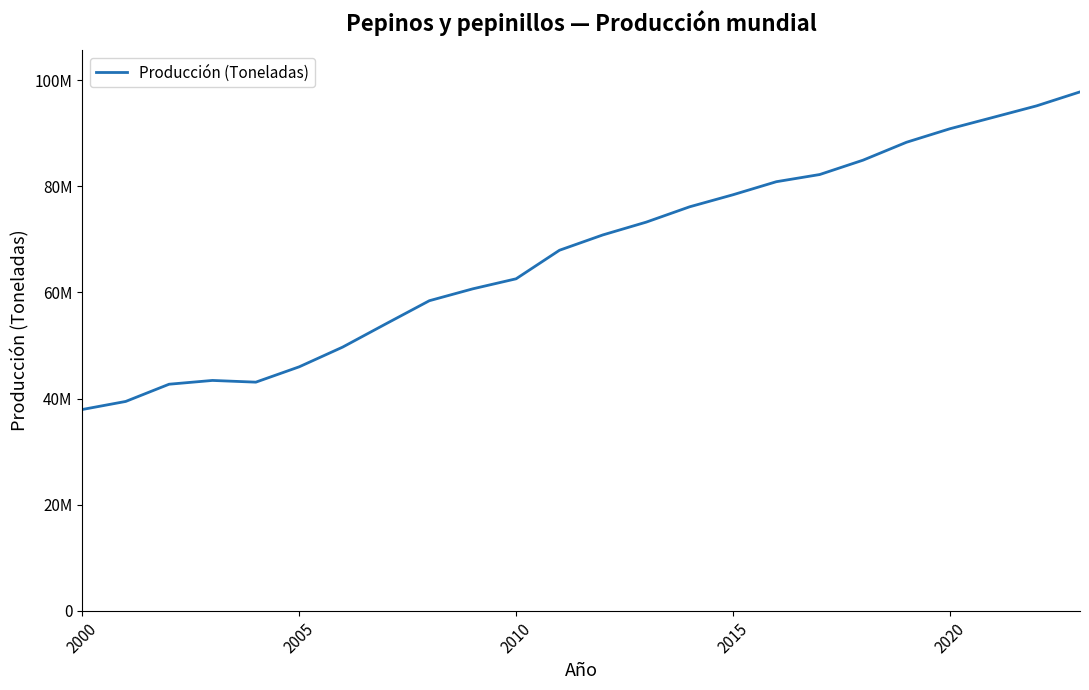

Does the chart display data point markers on the line(s)?

No